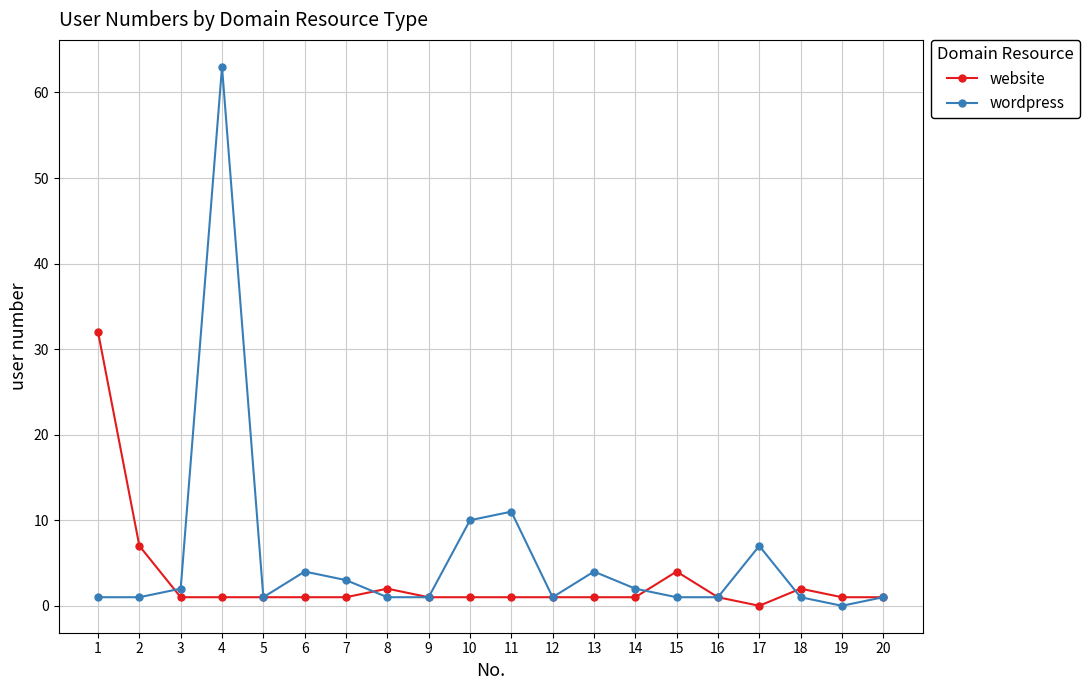

True or false: wordpress has more than 0 interior local peaks.

True